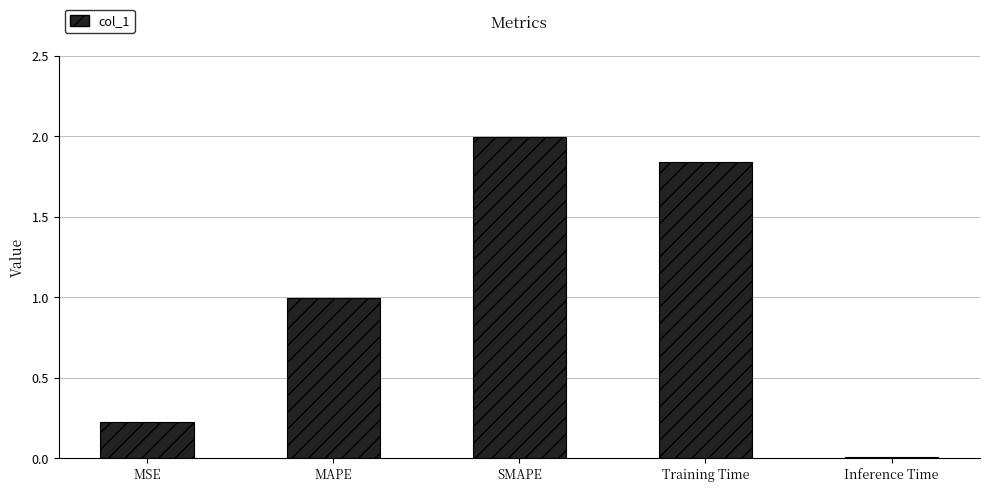

What is the value of the 2nd bar from the left?

1.0